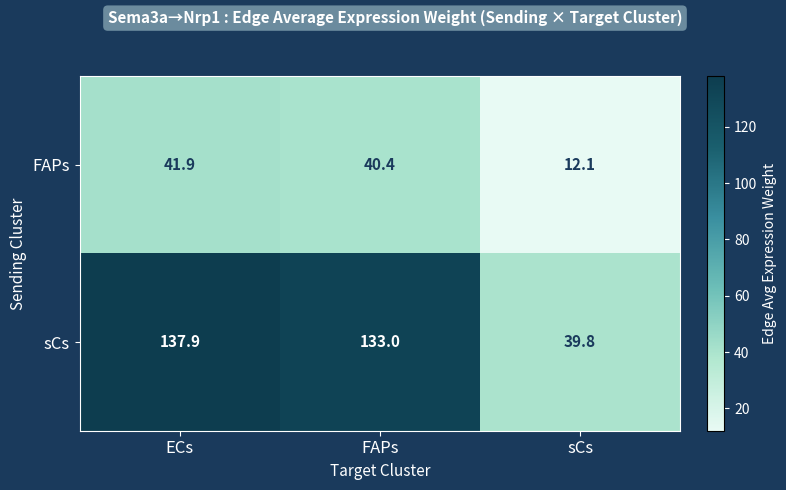

What is the total value across all series at sCs?

51.9